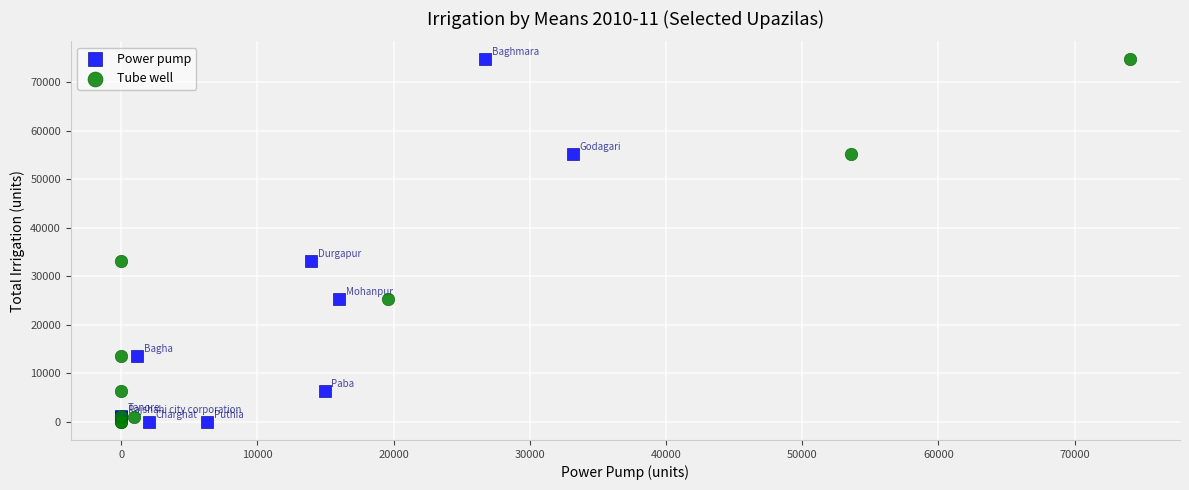

What are all the series names shown in the legend?

Power pump, Tube well